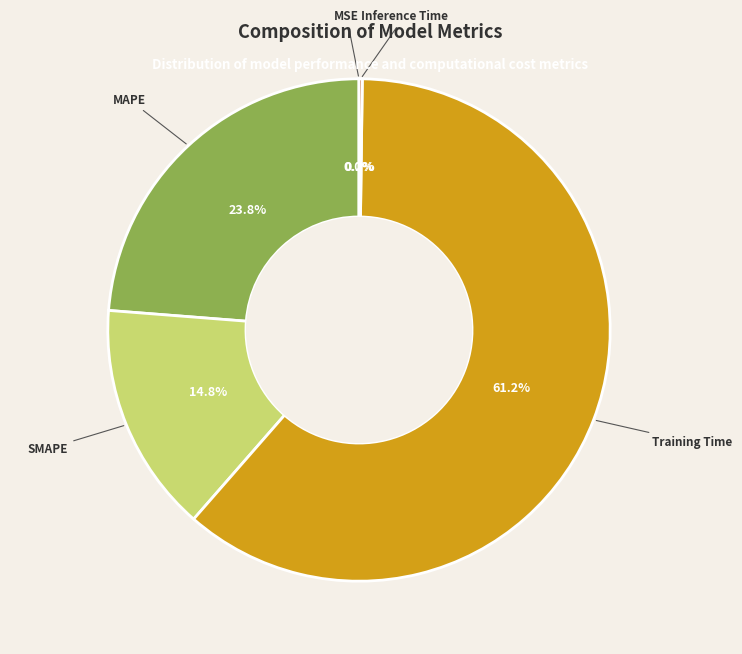

What percentage is the Training Time slice, to the nearest percent?

61%